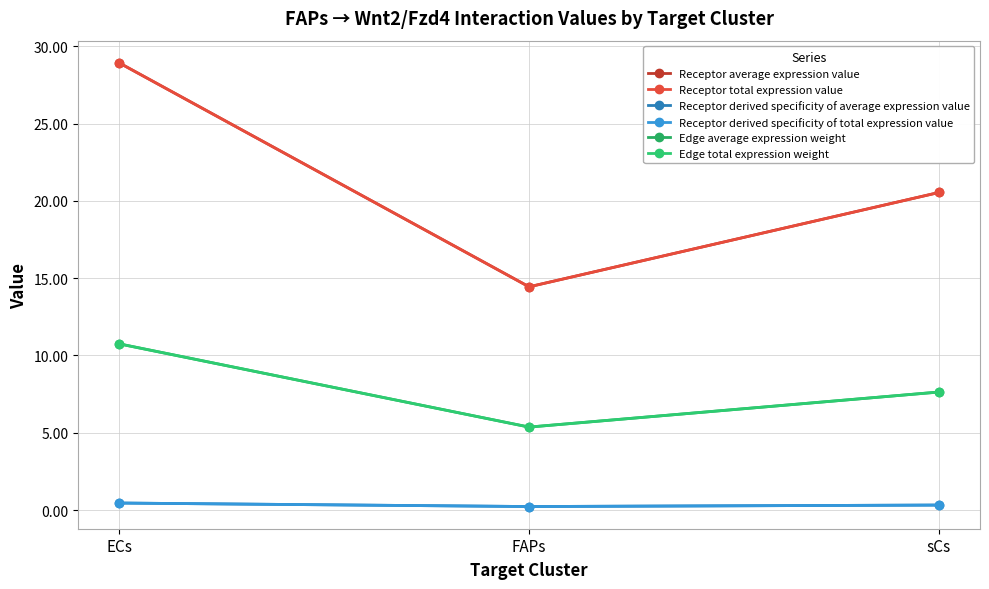

Between FAPs and sCs, which is larger?

sCs